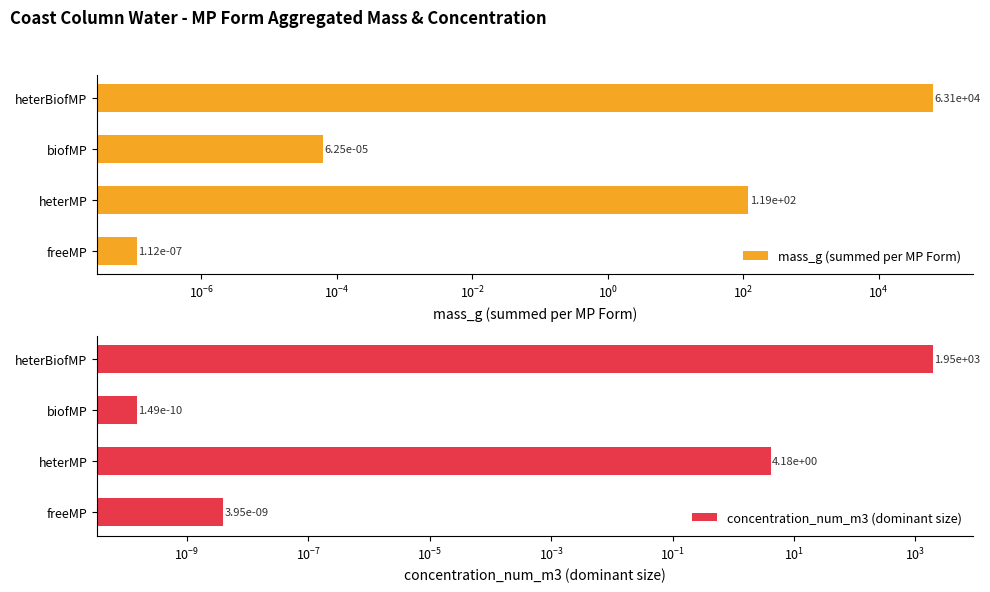

What is the highest value of the mass_g (summed per MP Form) series?

63107.0